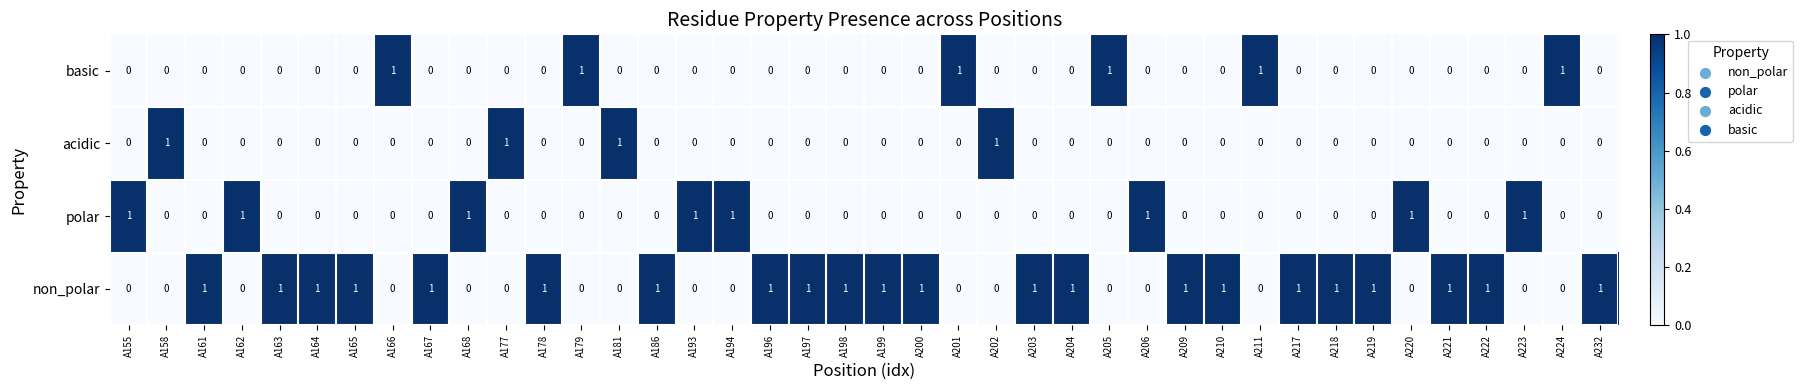

Which series has the largest total across all categories?

non_polar